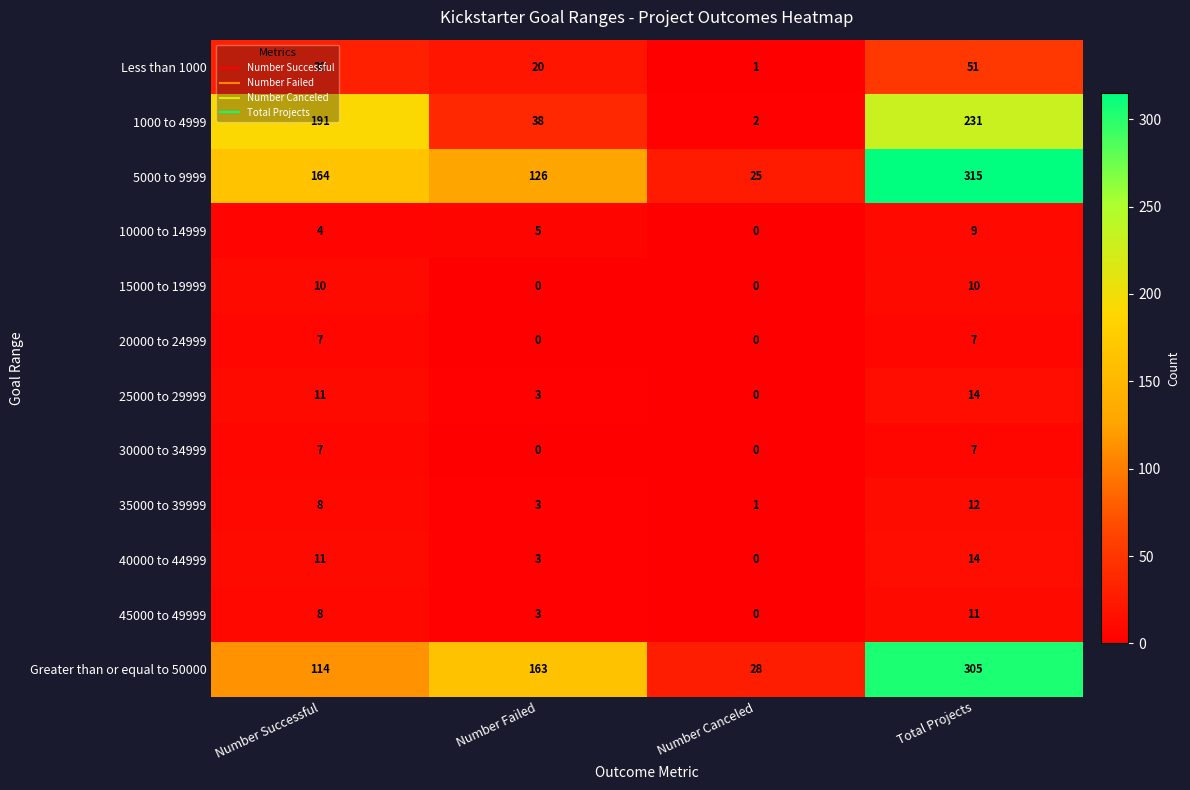

How many 1000 to 4999 values are between 38 and 231?

3